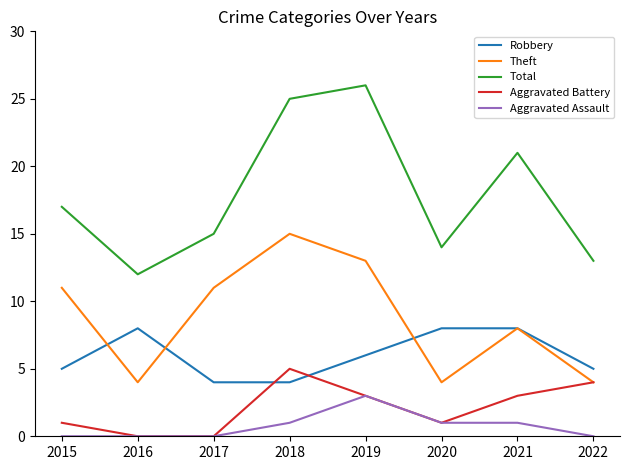

At which label is Theft closest to 9?

2021